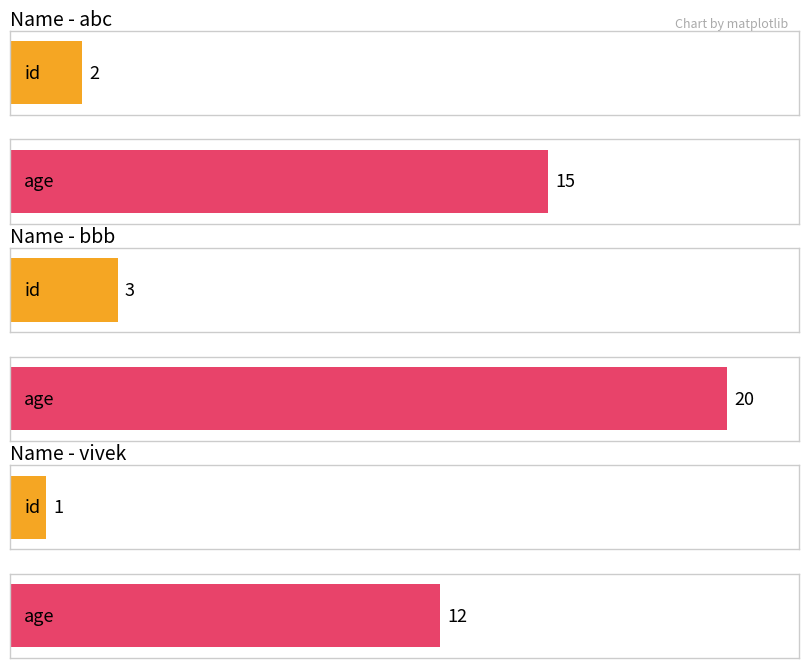

Reading left to right, list all the values displayed in this chart.

id: 2	3	1
age: 15	20	12